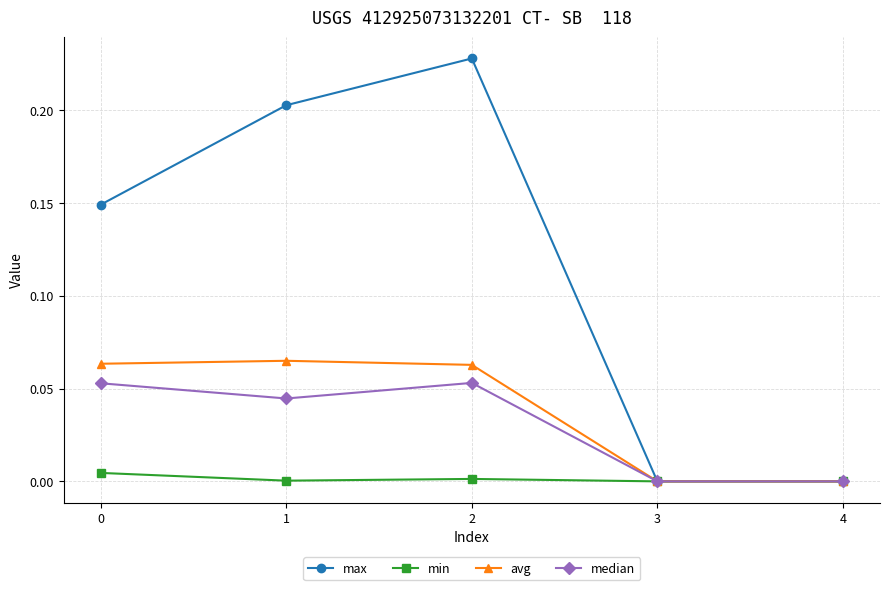

The median series shows 0.0 at 3. True or false?

True